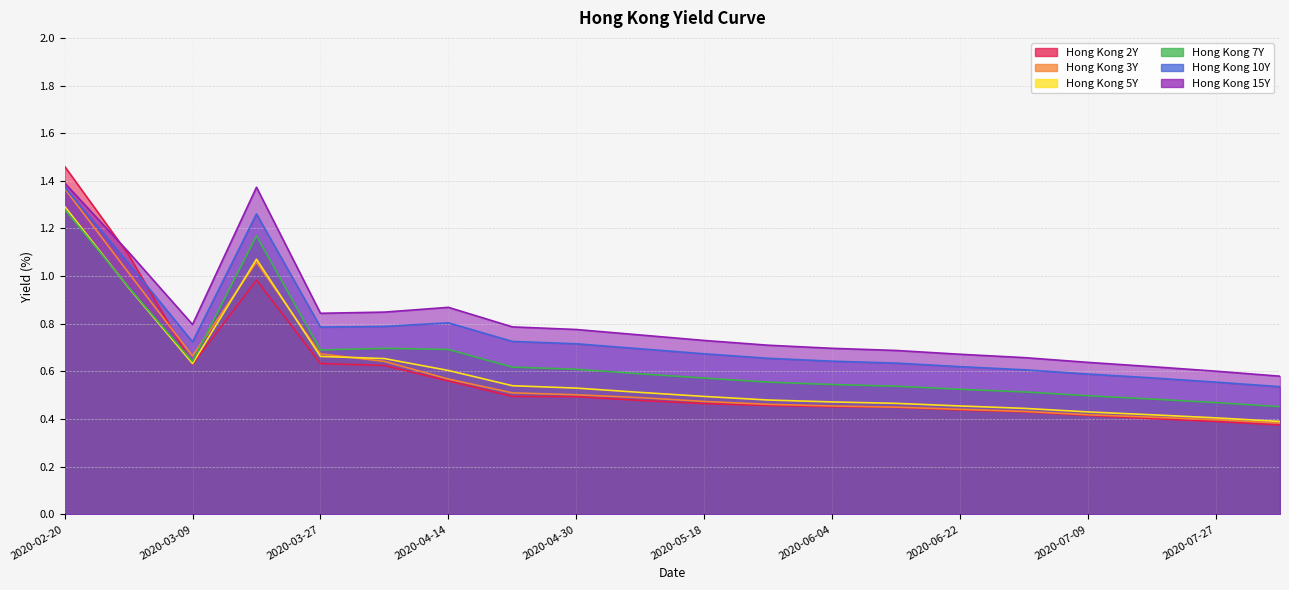

True or false: Hong Kong 7Y and Hong Kong 3Y cross at least once.

True